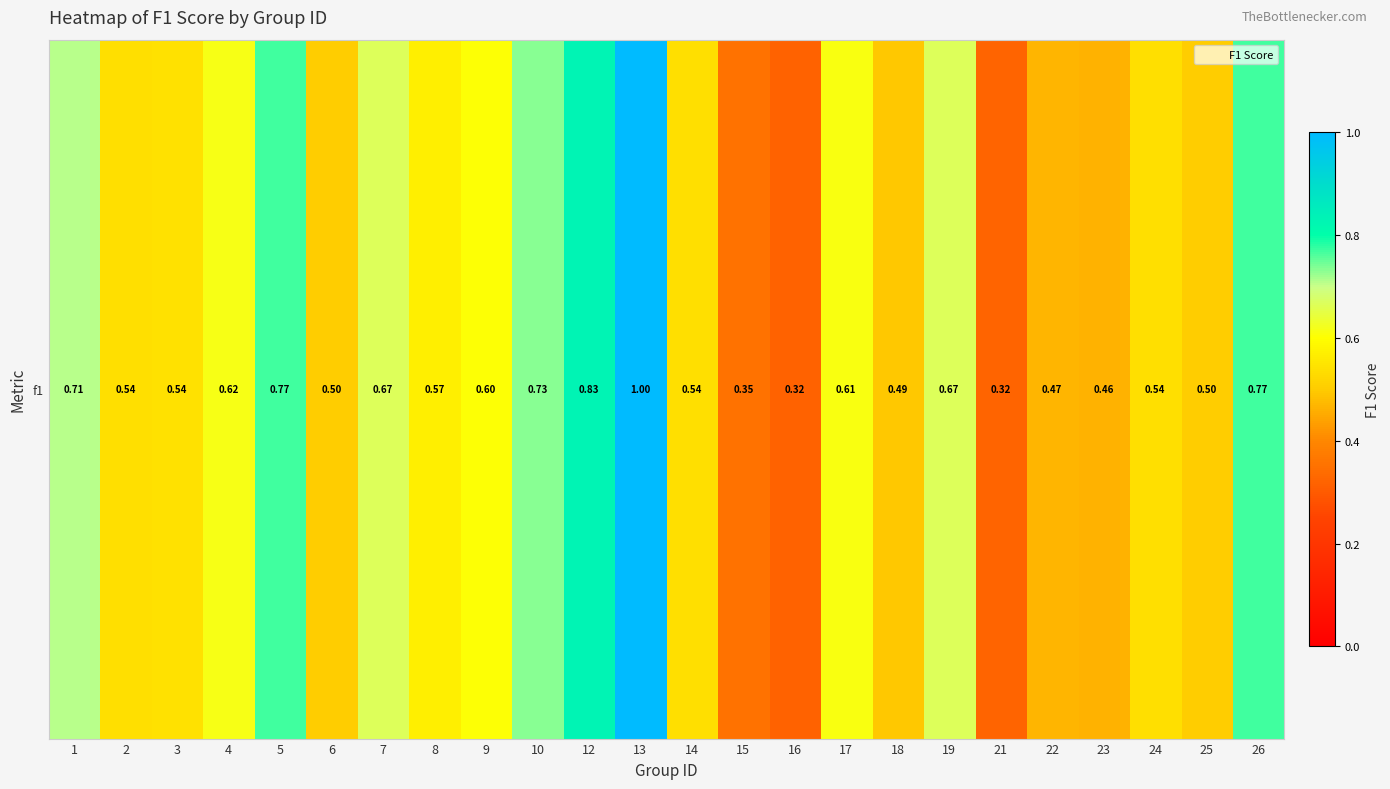

Rank the categories by F1 Score value from lowest to highest.

1, 2, 3, 4, 5, 6, 7, 8, 9, 10, 12, 13, 14, 15, 16, 17, 18, 19, 21, 22, 23, 24, 25, 26